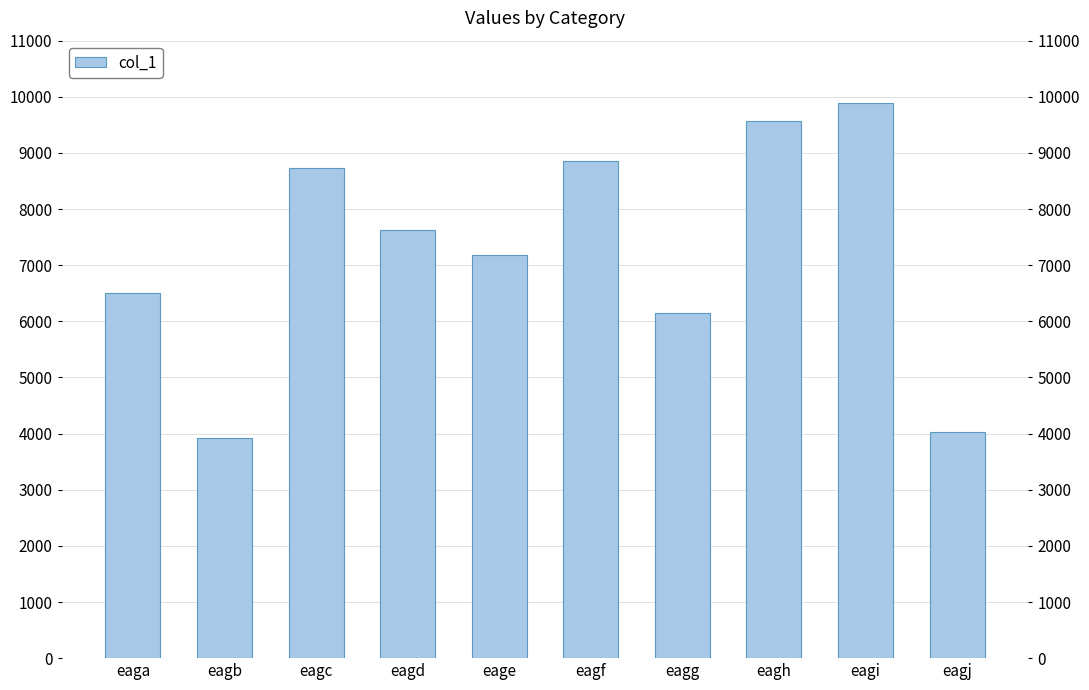

At which category does the chart reach its peak across all series?

eagi